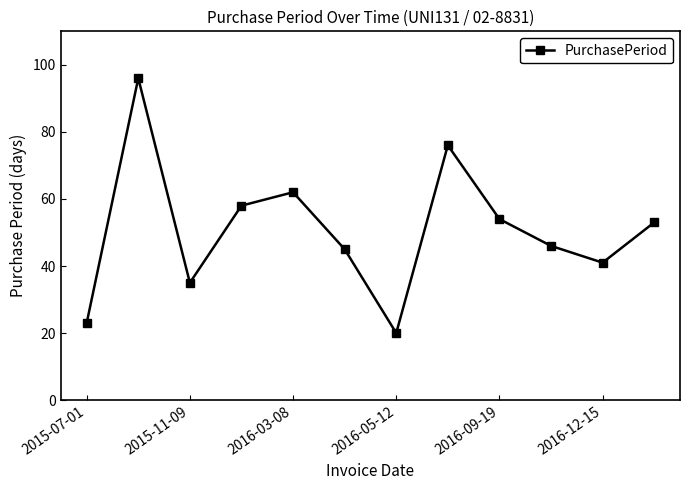

How many interior local valleys (lower than both neighbors) does the data have?

3